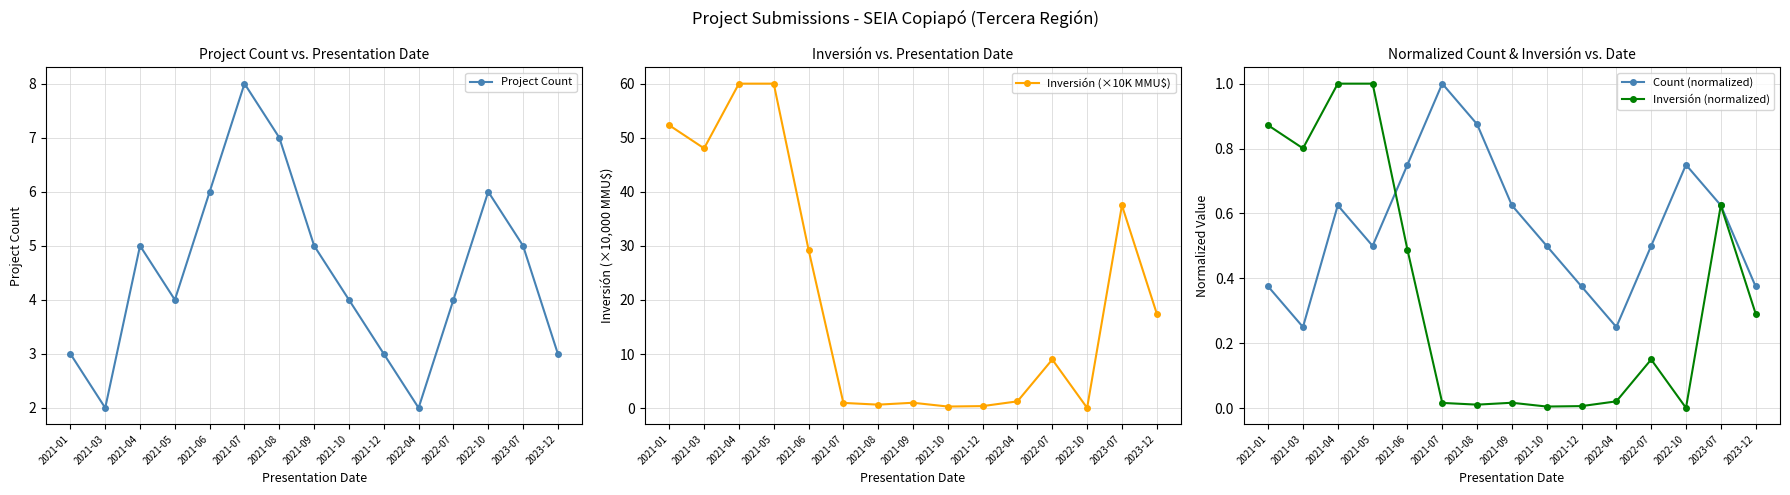

Which series changed the most between 2021-08 and 2021-09?

Project Count